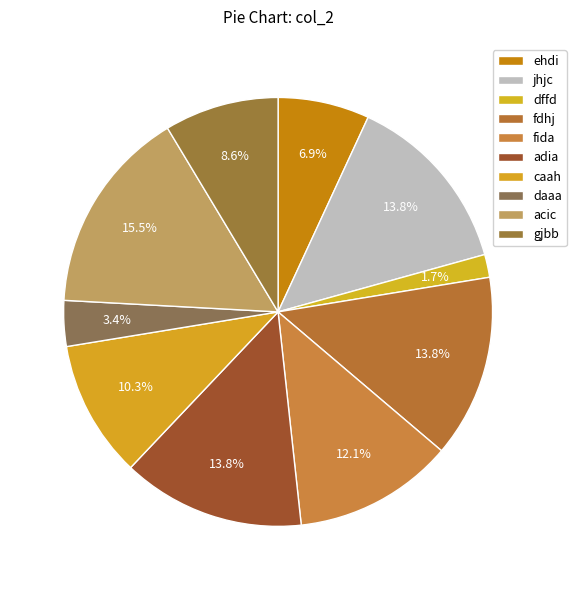

What is the smallest slice in the pie chart?

dffd